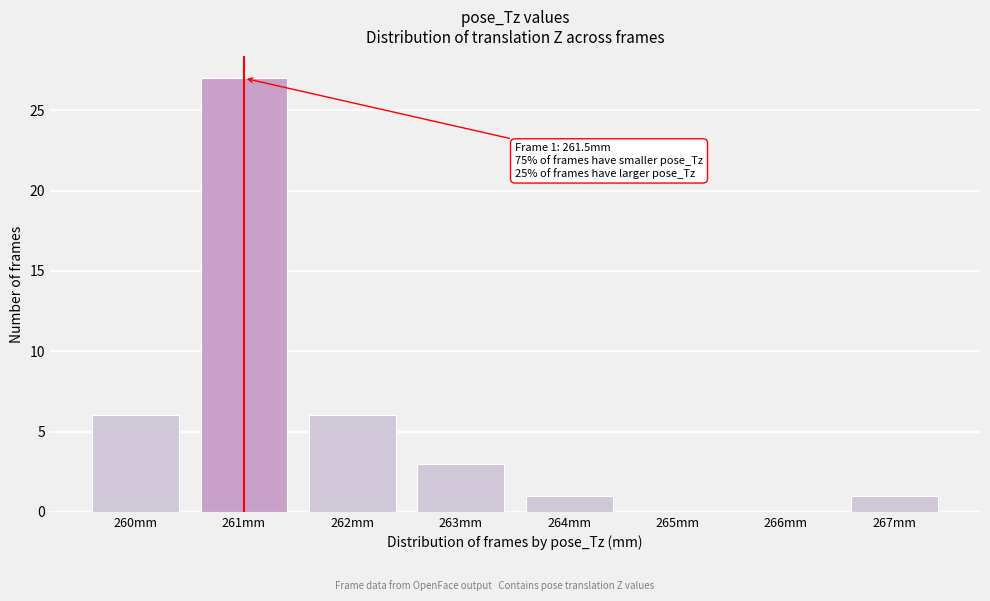

Reading right to left, what are all the values shown in this chart?

267mm=1	266mm=0	265mm=0	264mm=1	263mm=3	262mm=6	261mm=27	260mm=6